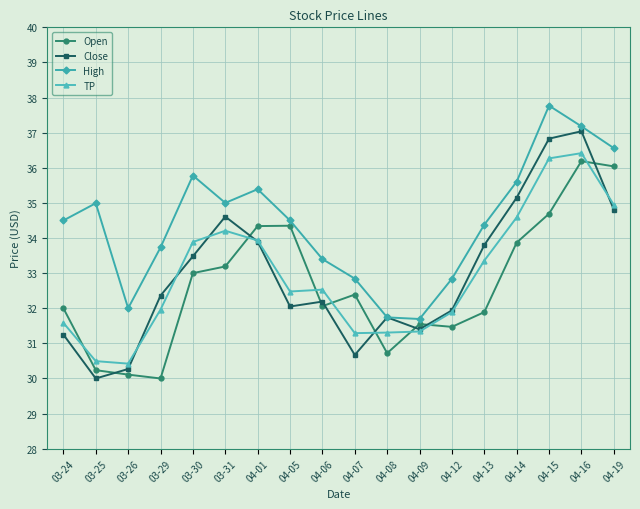

What is the total value across all series at 04-16?

146.8